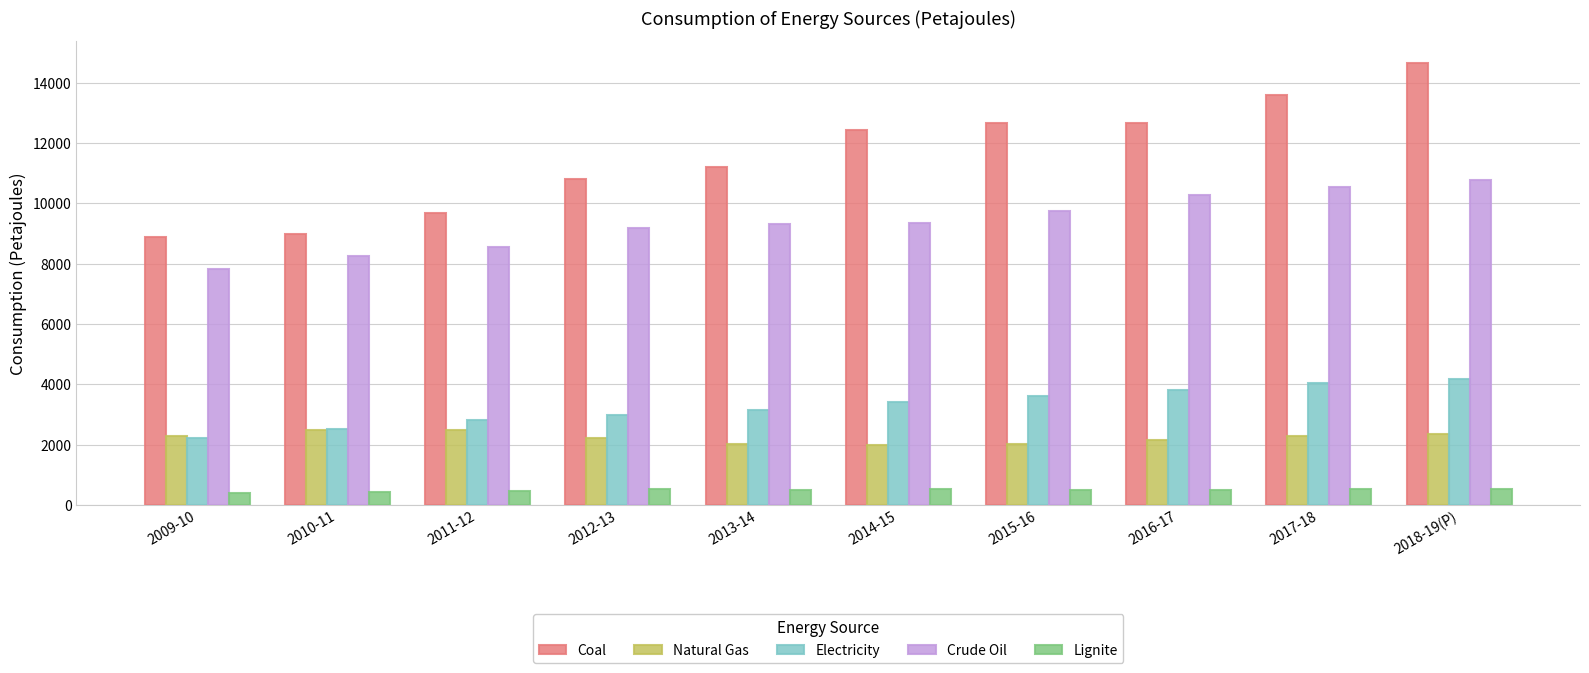

What position from the right is 2015-16?

4